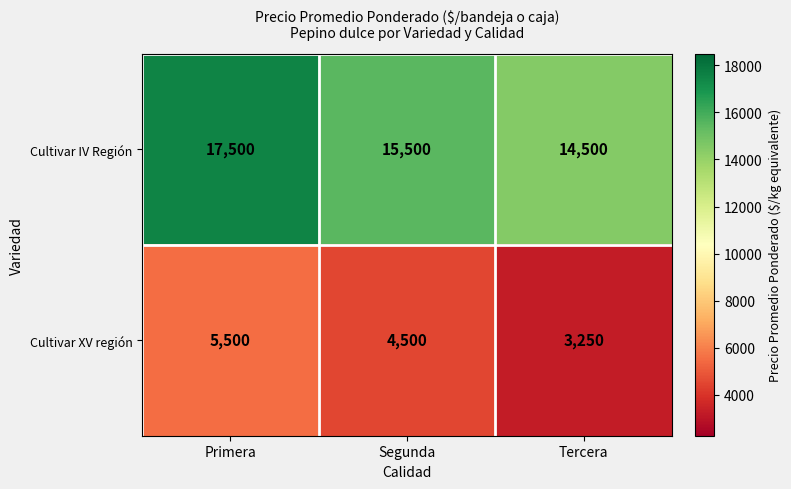

What is the difference between the highest and lowest values at Tercera?

11250